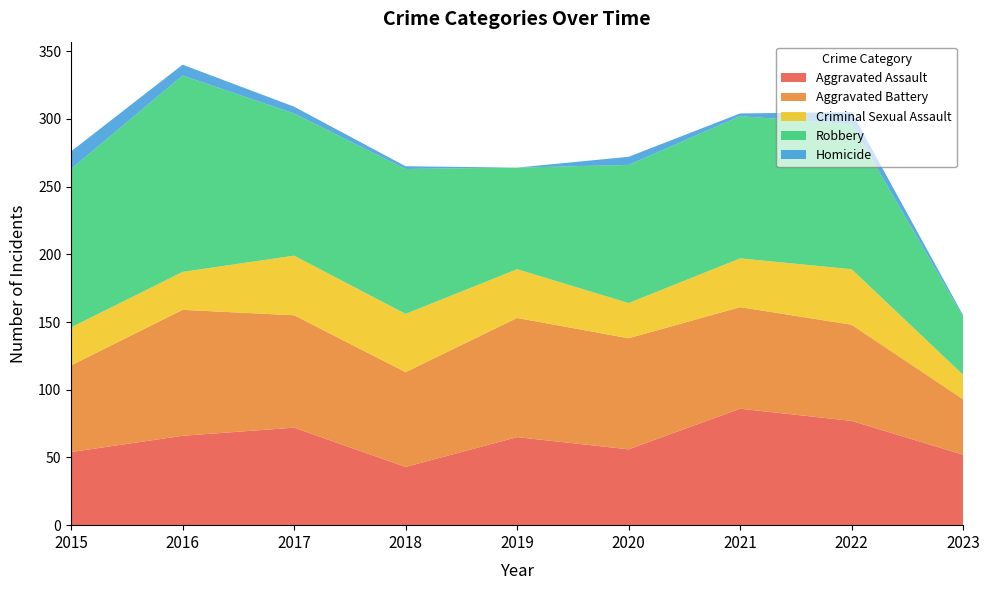

Reading left to right, what are all the values shown in this chart?

Aggravated Assault: 54	66	72	43	65	56	86	77	52
Aggravated Battery: 64	93	83	70	88	82	75	71	41
Criminal Sexual Assault: 28	28	44	43	36	26	36	41	18
Robbery: 117	145	105	107	75	102	105	107	43
Homicide: 13	8	5	2	0	6	2	9	1